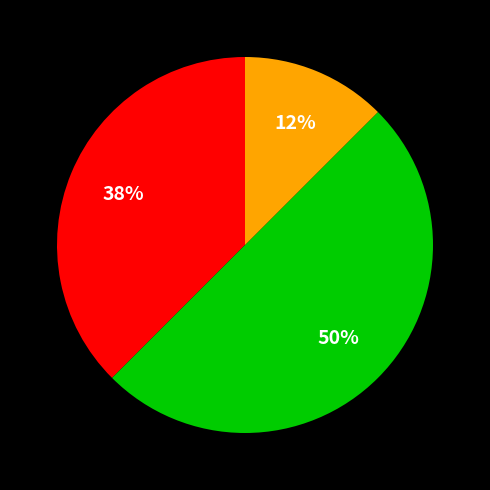

To the nearest percent, what is the average slice percentage?

33%